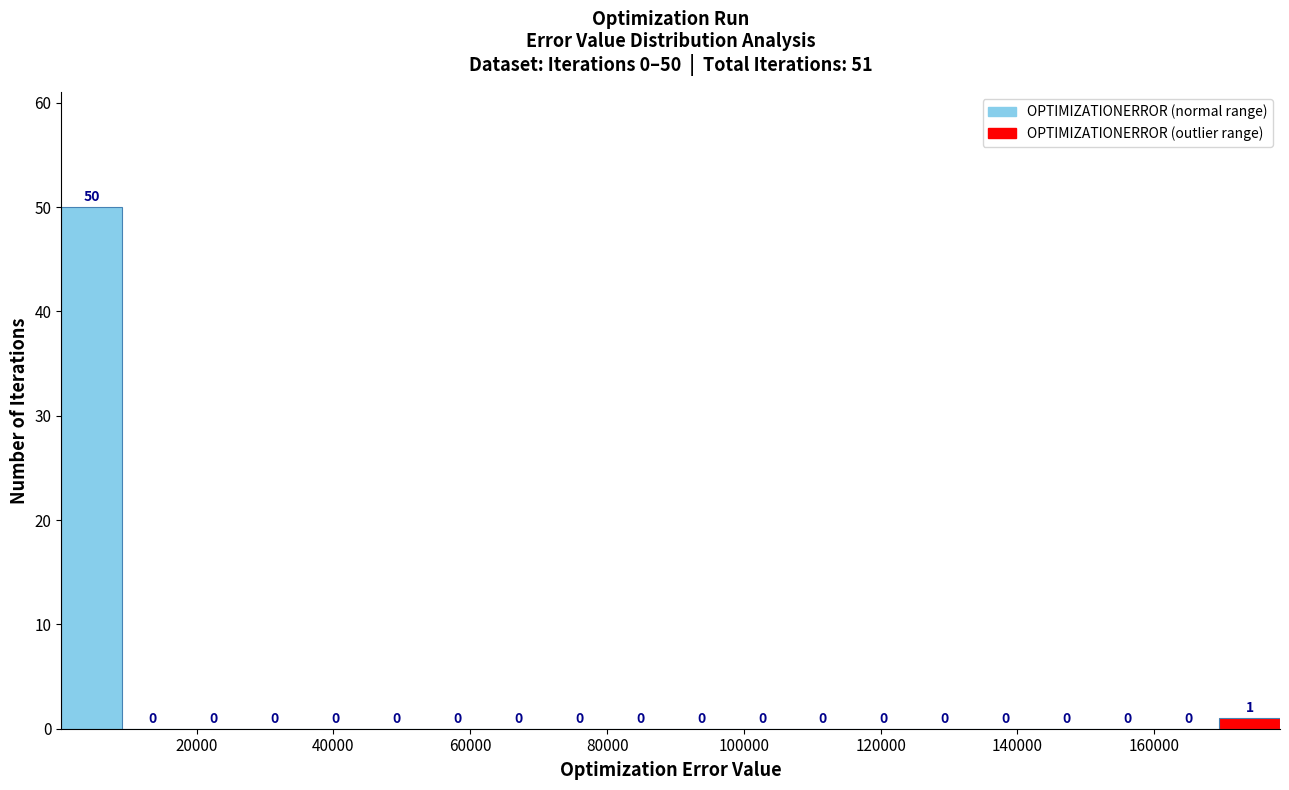

Over which range of the x-axis is the bar tallest?

0 to 10000